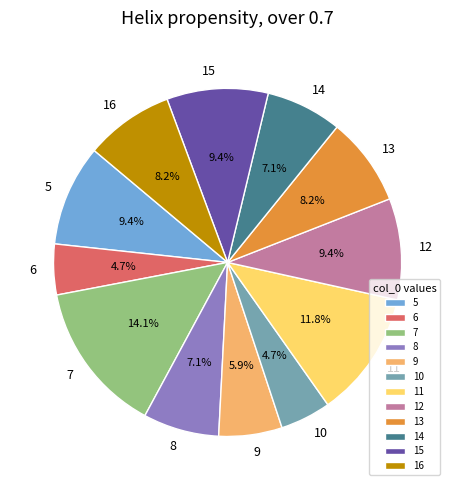

How much of the chart is everything except 16?

91.8%